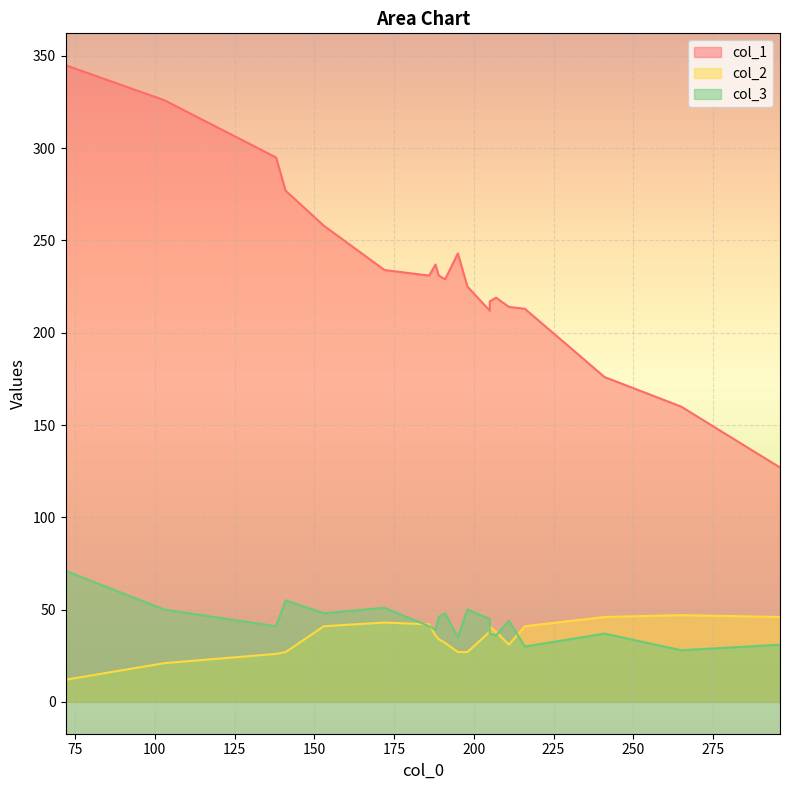

What is the average value of the col_1 series?

233